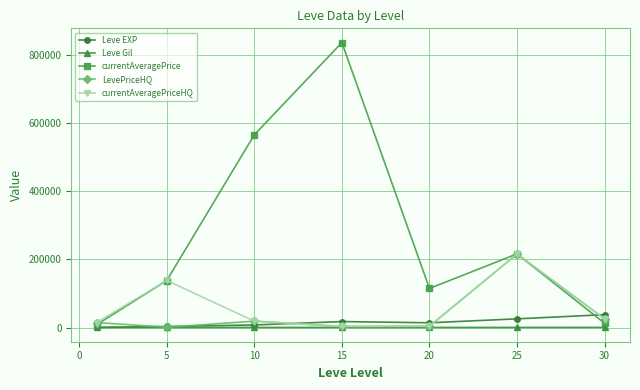

Which series has the largest total across all categories?

currentAveragePrice